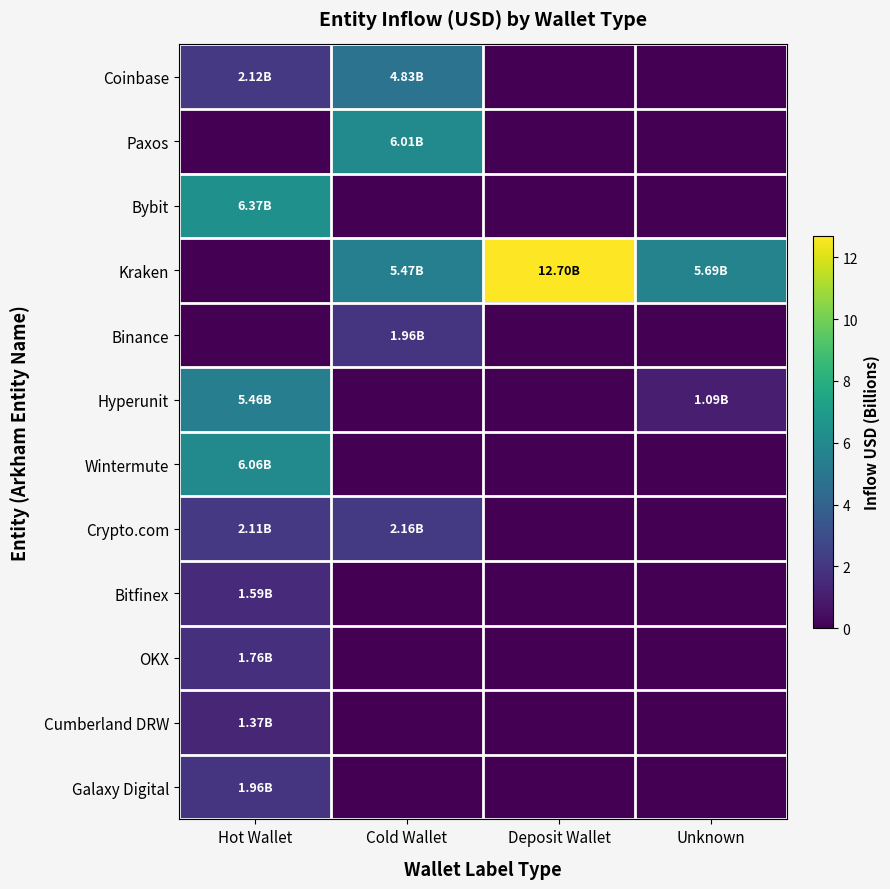

How many categories are shown in the chart?

4